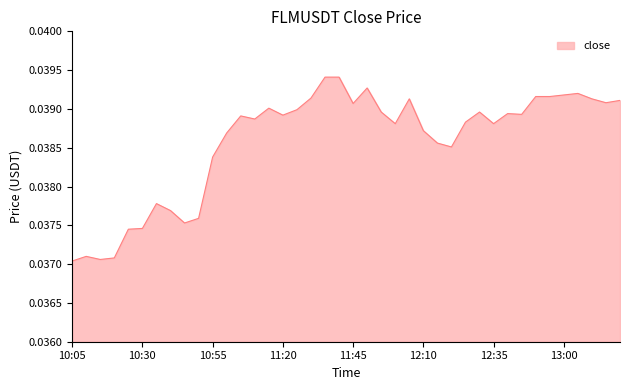

The value at 11:45 is 0.1. True or false?

False